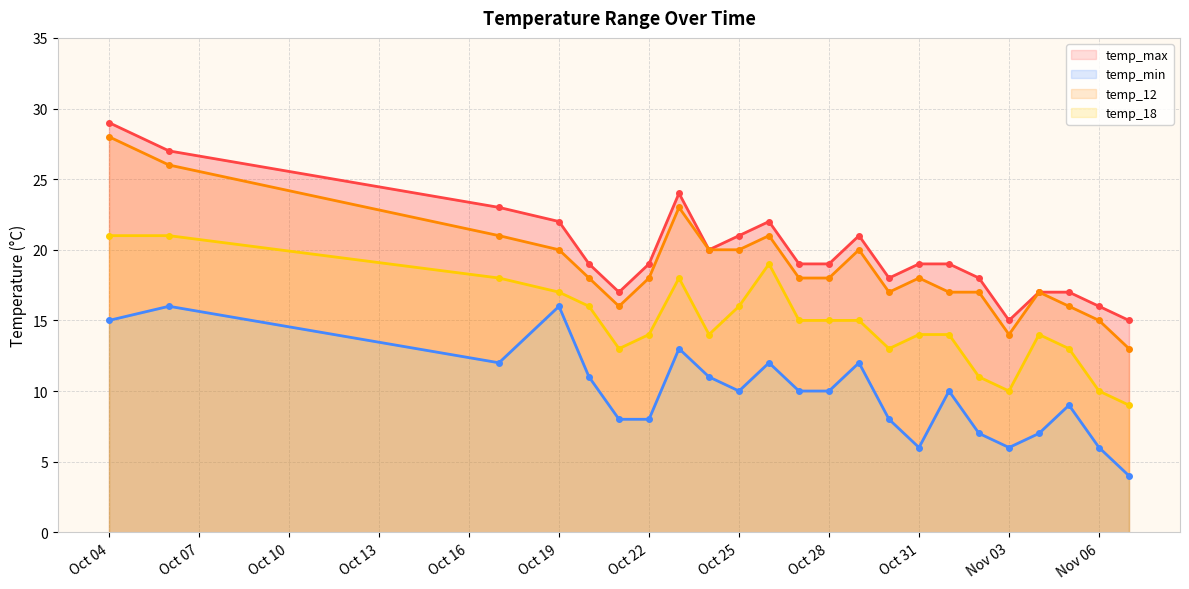

How many values in the temp_max series exceed 19?

9